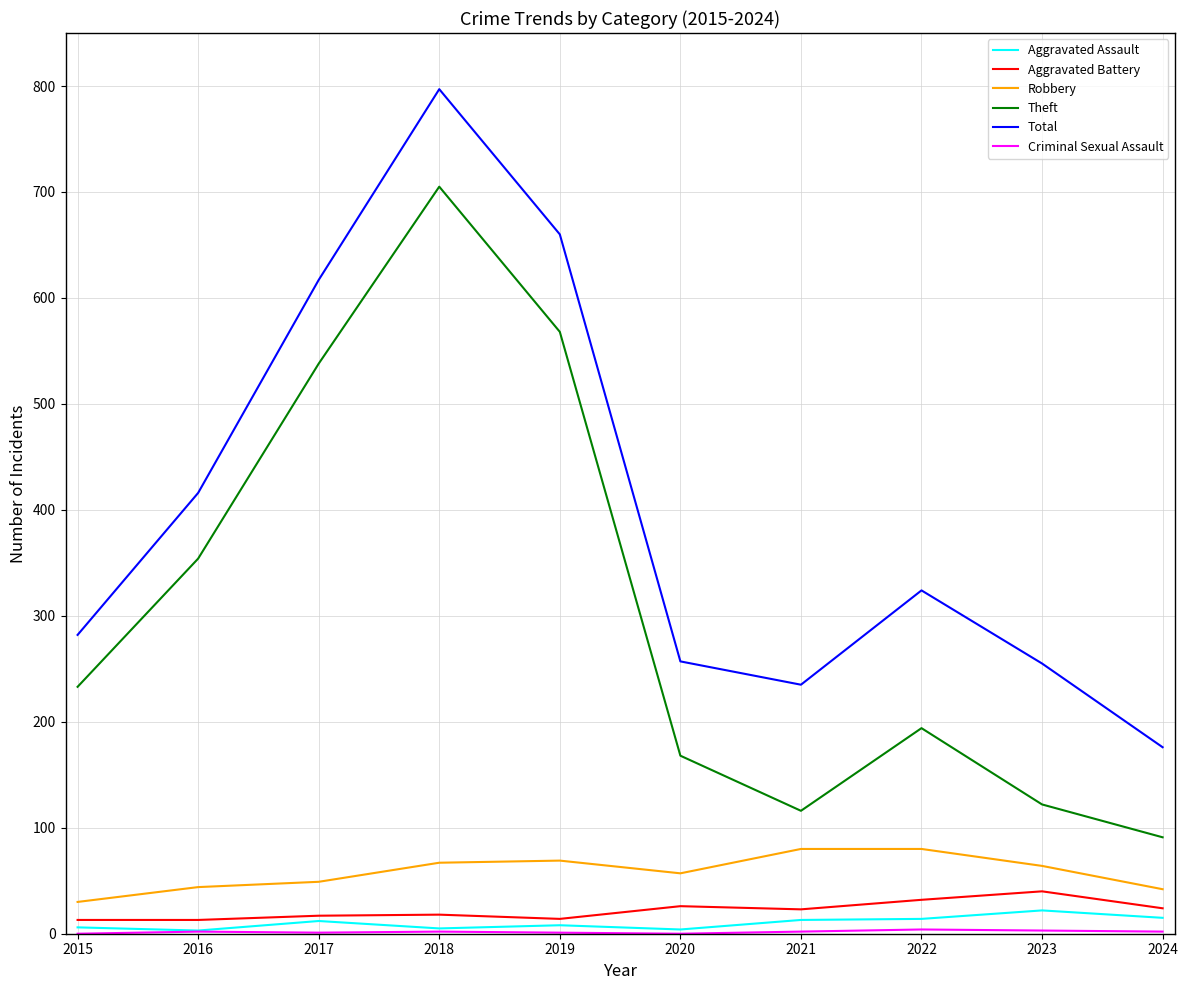

Between 2015 and 2023, which series saw the biggest shift?

Theft